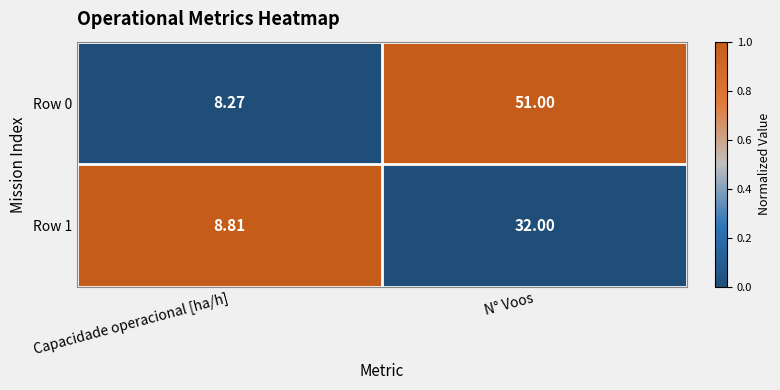

At which category is the sum across all series the highest?

N° Voos